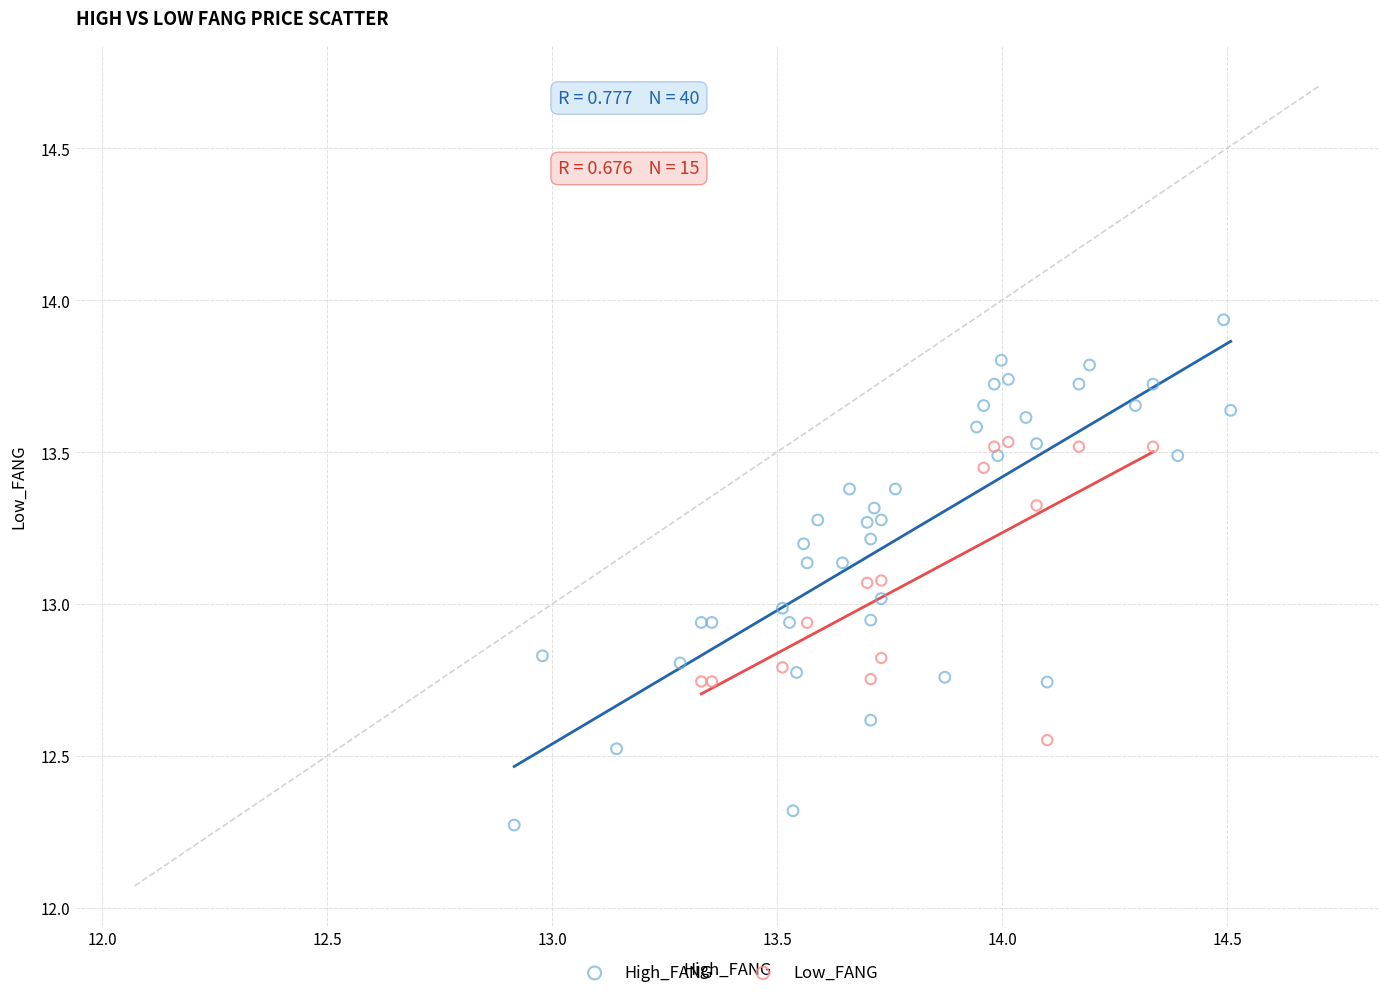

Which series reaches the minimum Y coordinate?

High_FANG